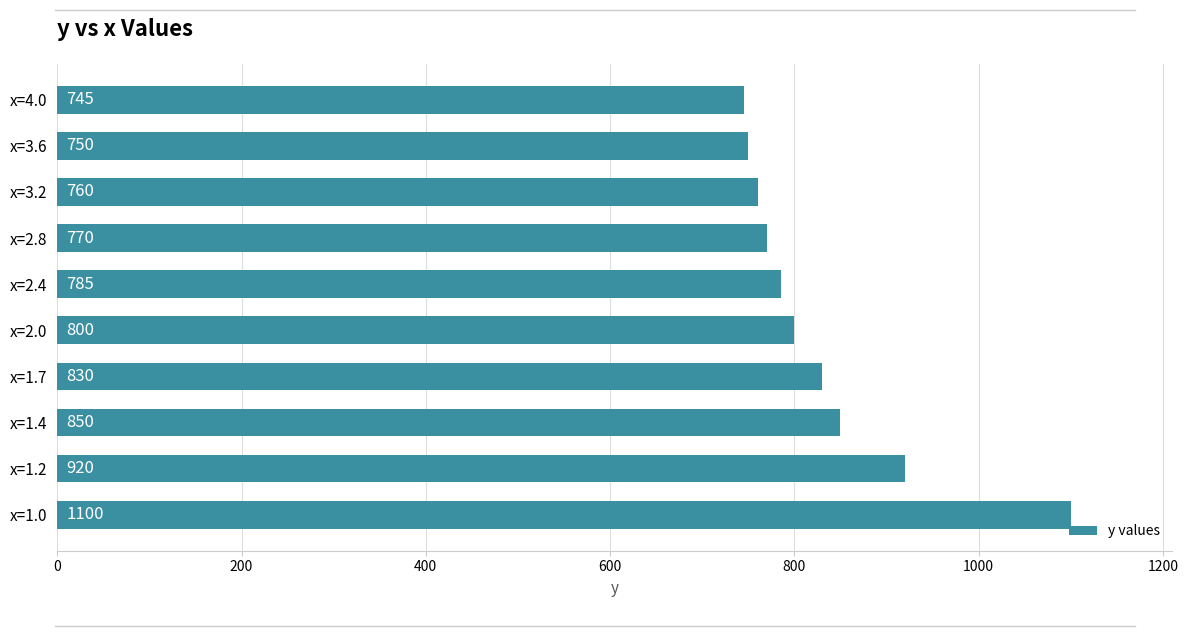

Rank the categories by value from highest to lowest.

x=1.0, x=1.2, x=1.4, x=1.7, x=2.0, x=2.4, x=2.8, x=3.2, x=3.6, x=4.0